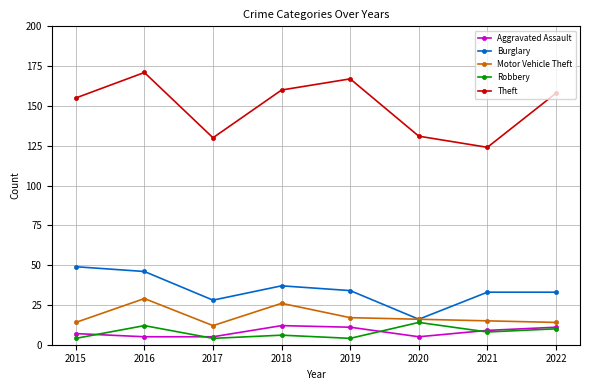

True or false: Theft and Motor Vehicle Theft cross at least once.

False